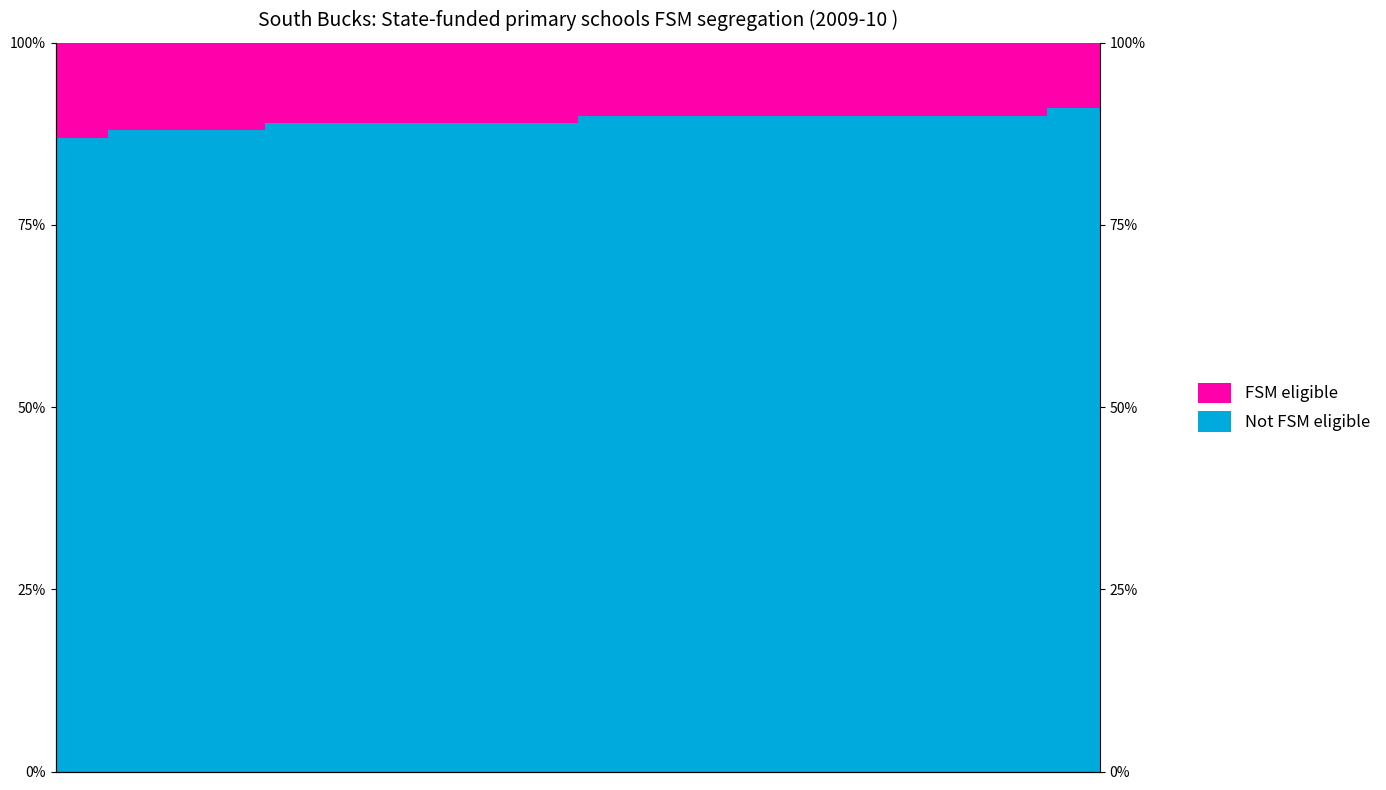

Rank the categories by Not FSM eligible value from lowest to highest.

0, 1, 2, 3, 4, 5, 6, 7, 8, 9, 10, 11, 12, 13, 14, 15, 16, 17, 18, 19